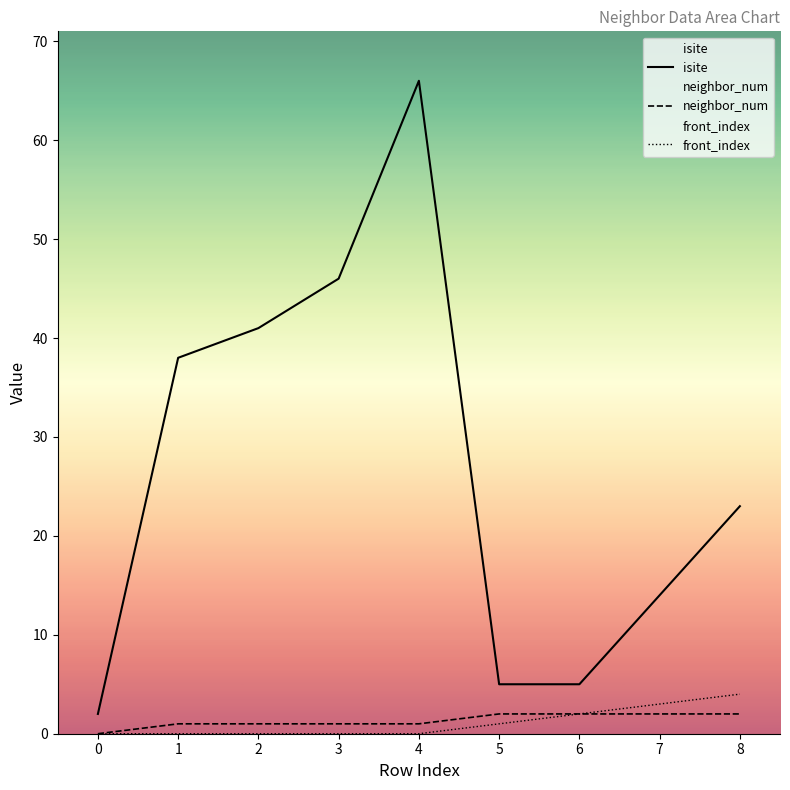

Reading right to left, list all the values displayed in this chart.

isite: 23	14	5	5	66	46	41	38	2
neighbor_num: 2	2	2	2	1	1	1	1	0
front_index: 4	3	2	1	0	0	0	0	0